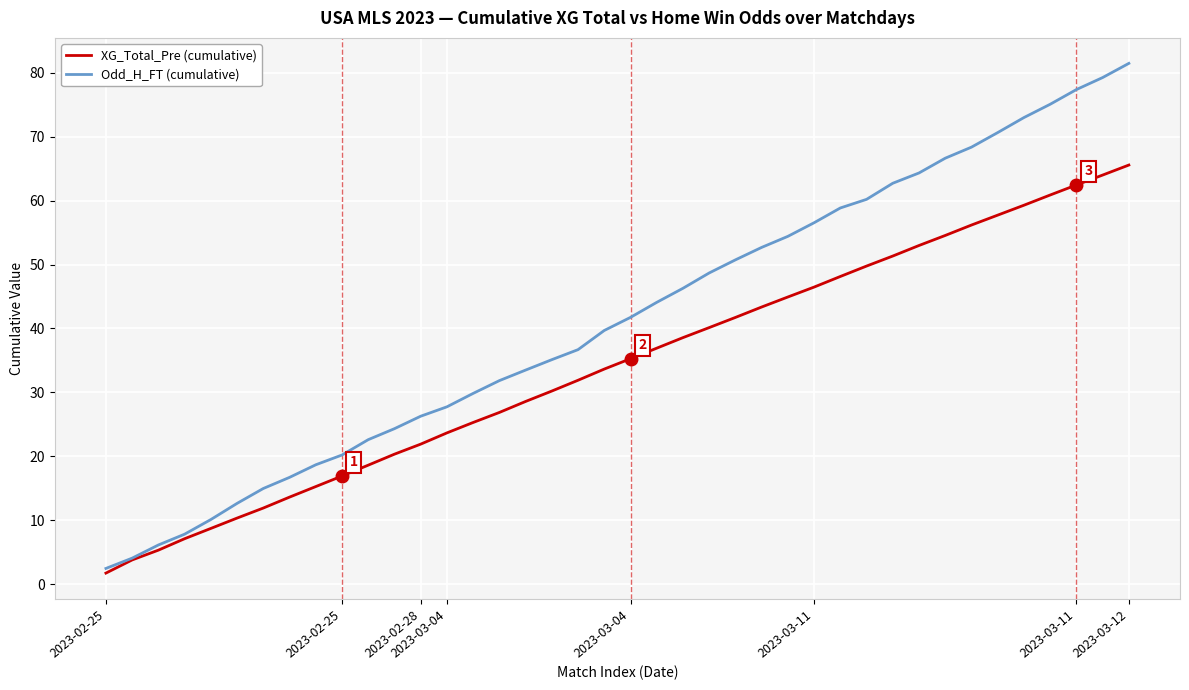

Which series has the largest total across all categories?

Odd_H_FT (cumulative)